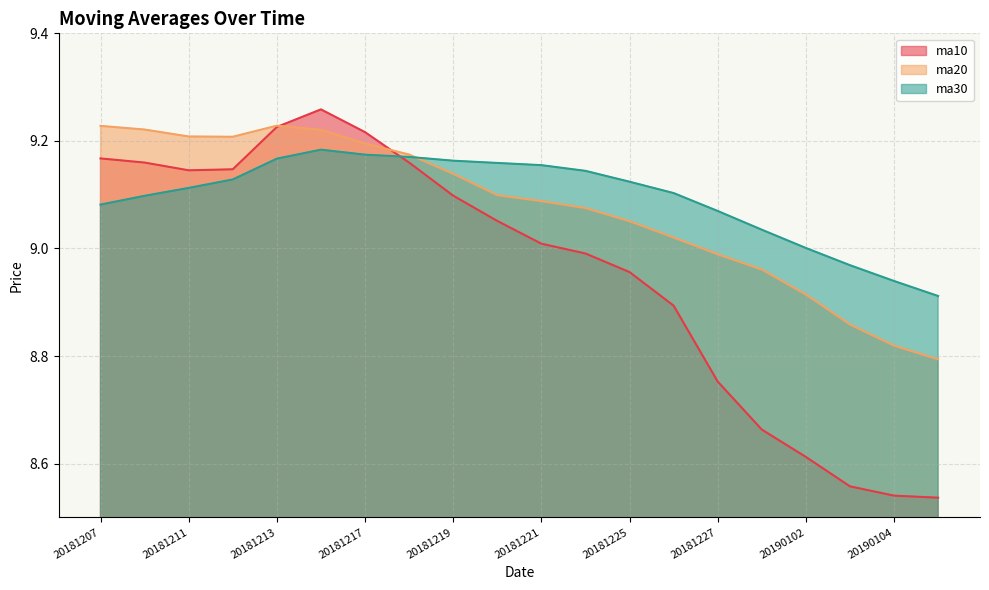

How many lines are shown in the chart?

3